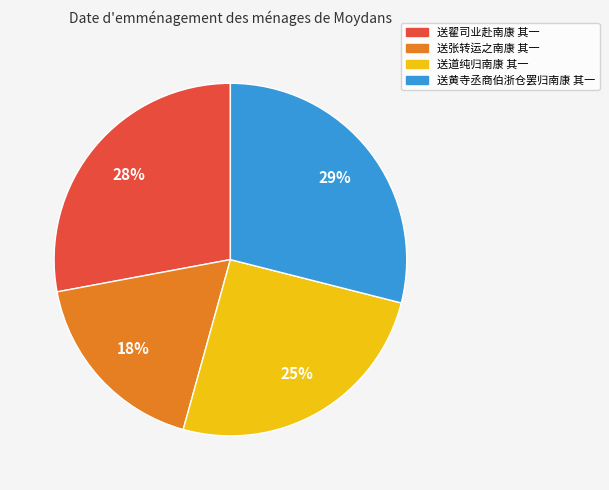

The 送黄寺丞商伯浙仓罢归南康 其一 slice represents 41% of the pie. True or false?

False